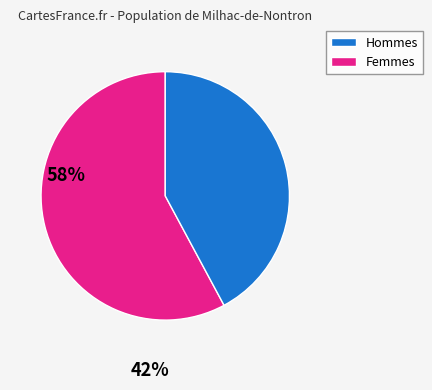

Is there any slice that represents more than half of the pie?

Yes